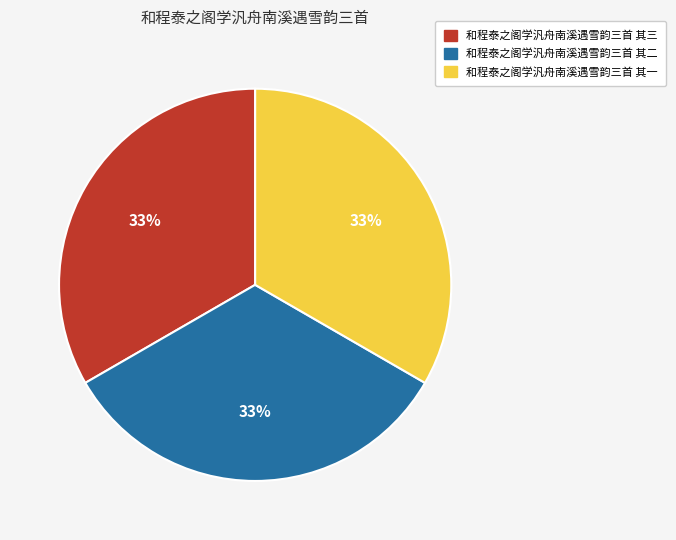

Is there a majority slice in this chart?

No